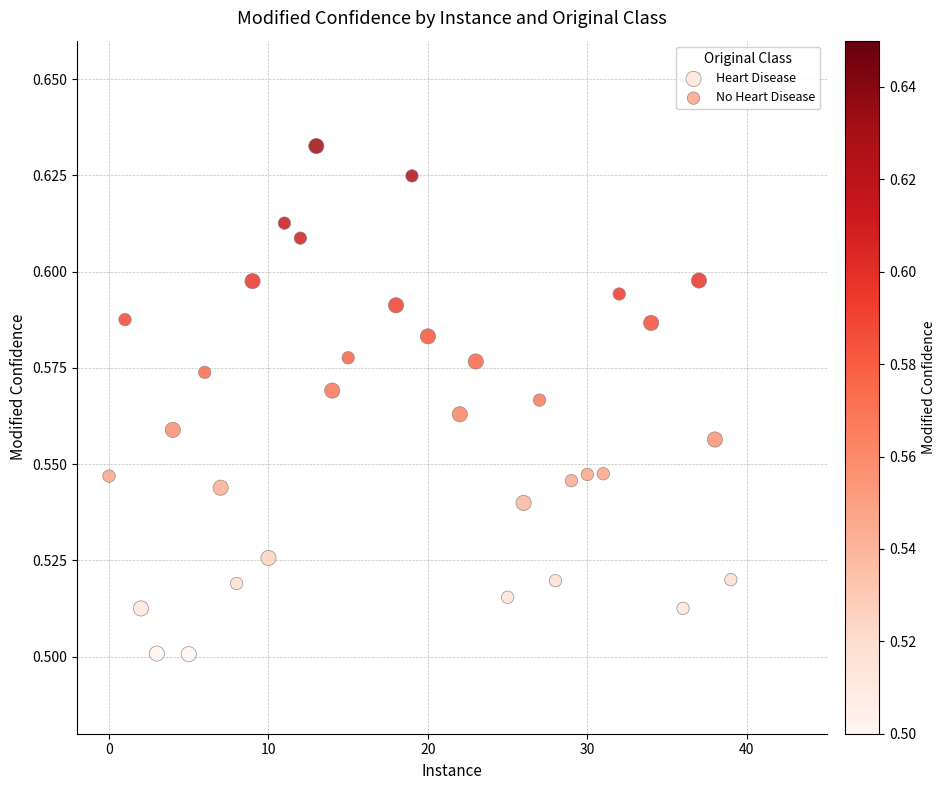

What are all the series names shown in the legend?

Heart Disease, No Heart Disease